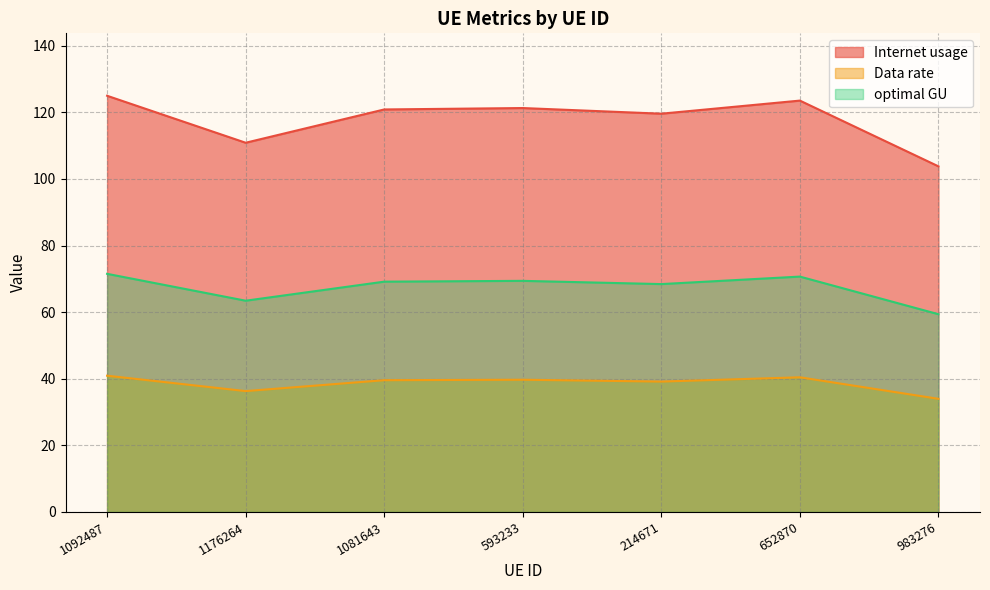

Reading left to right, extract all data points from this chart.

Internet usage: 1092487=40.9	1176264=36.3	1081643=39.6	593233=39.7	214671=39.2	652870=40.4	983276=34.0
Data rate: 1092487=125.0	1176264=110.9	1081643=120.9	593233=121.3	214671=119.6	652870=123.5	983276=103.8
optimal GU: 1092487=71.5	1176264=63.4	1081643=69.2	593233=69.4	214671=68.4	652870=70.7	983276=59.4